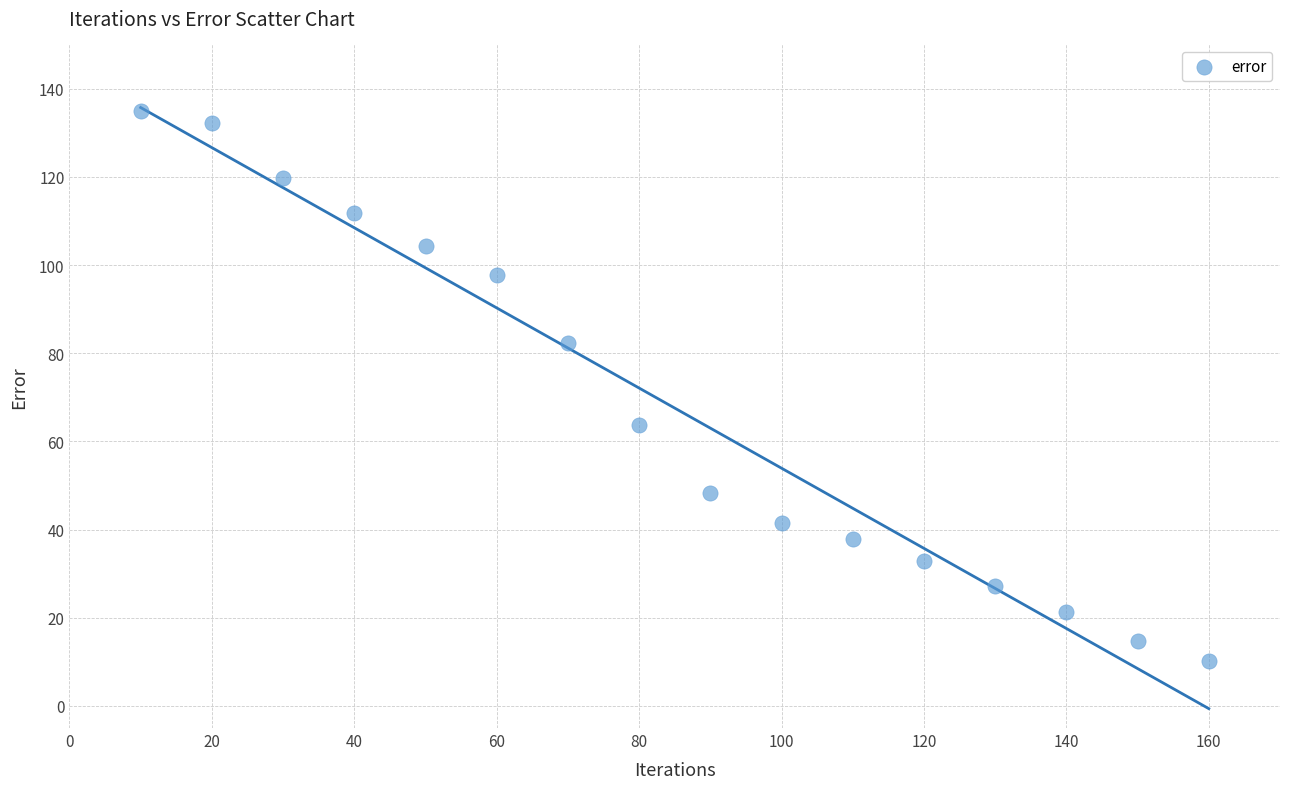

What Y value in the scatter plot is closest to 72?

63.8